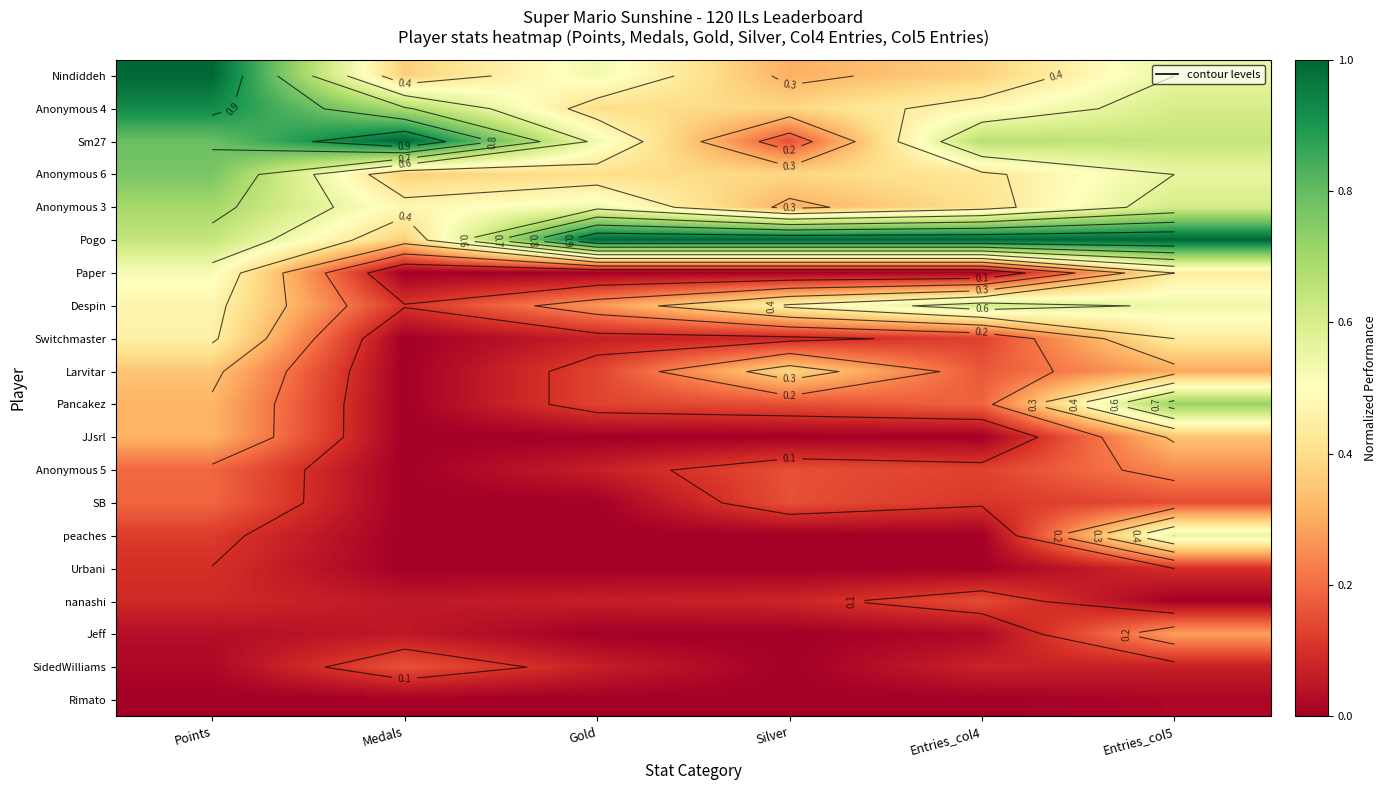

List the labels in order of Despin value, largest first.

Entries_col4, Entries_col5, Points, Silver, Gold, Medals